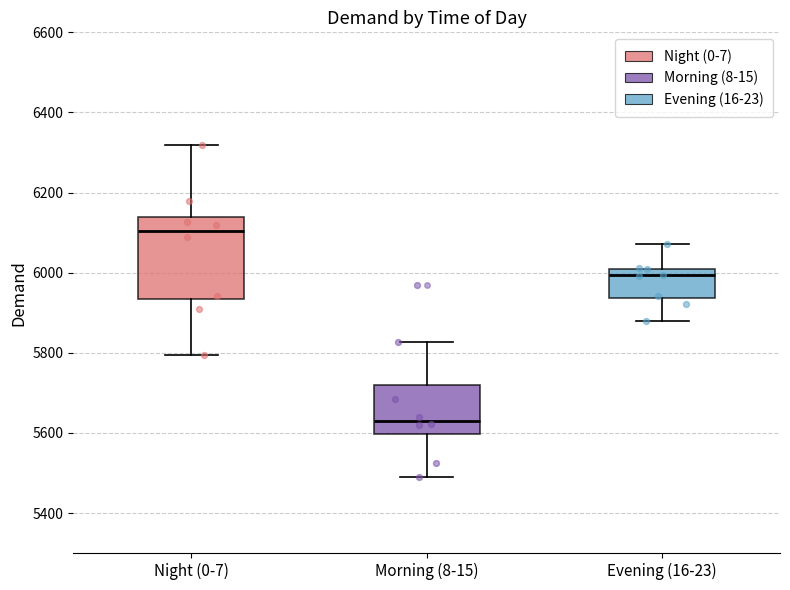

Where does the upper whisker of the box for Evening (16-23) end on the y-axis? The values are not printed on the chart, so give them approximately, as read against the axis.

6080